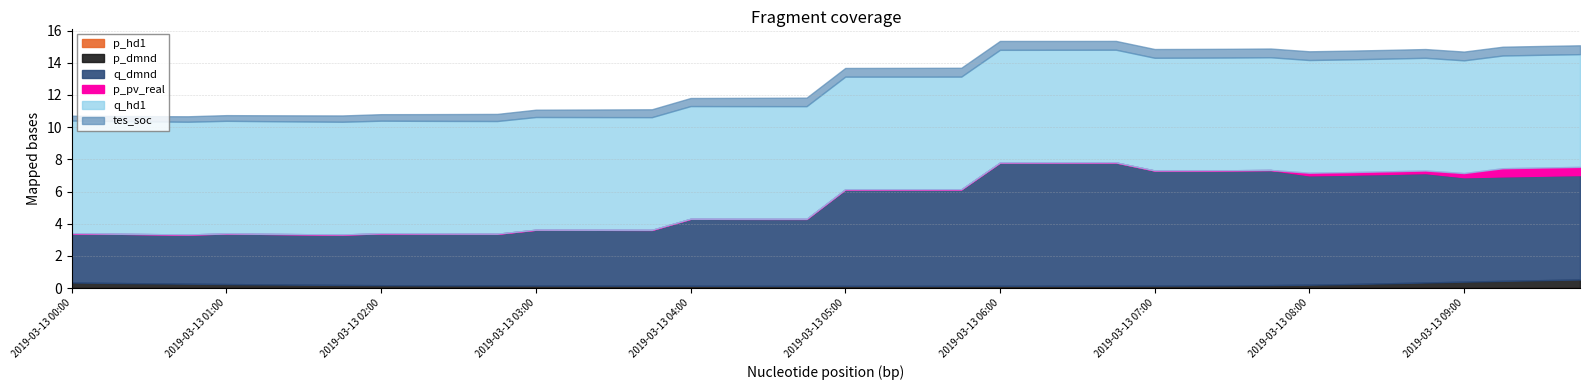

True or false: q_hd1 and q_dmnd intersect in this chart.

True